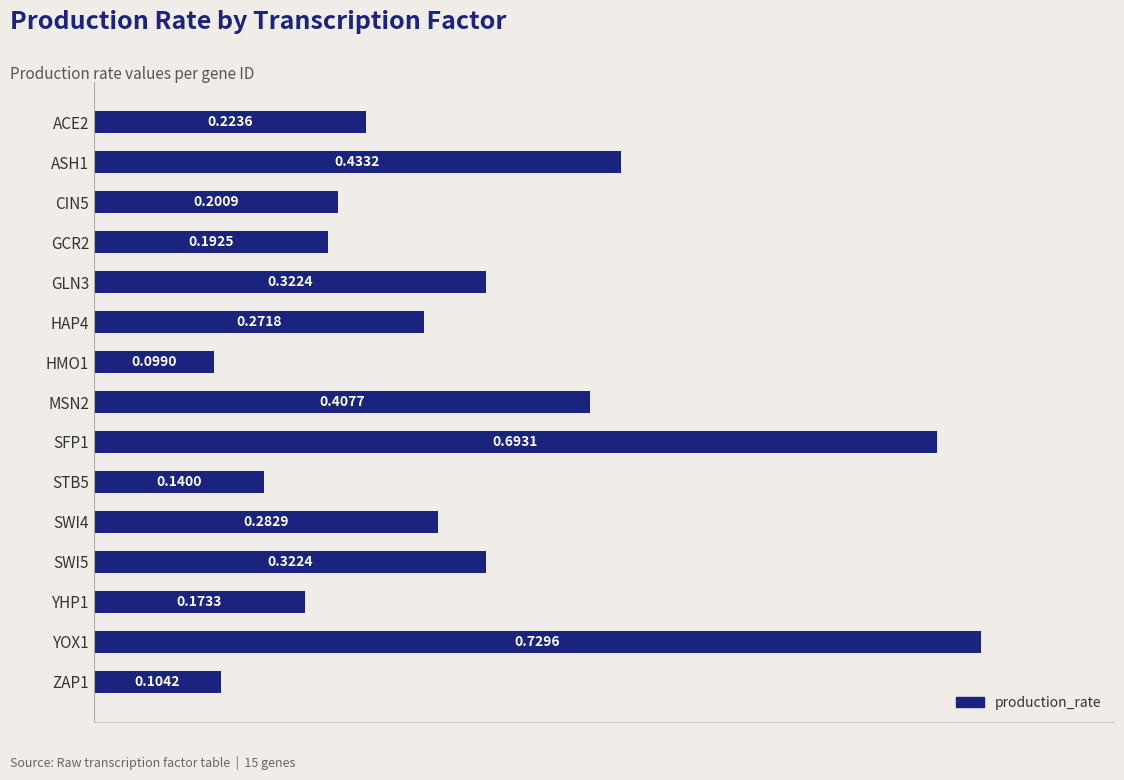

Between ACE2 and YOX1, which is larger?

YOX1